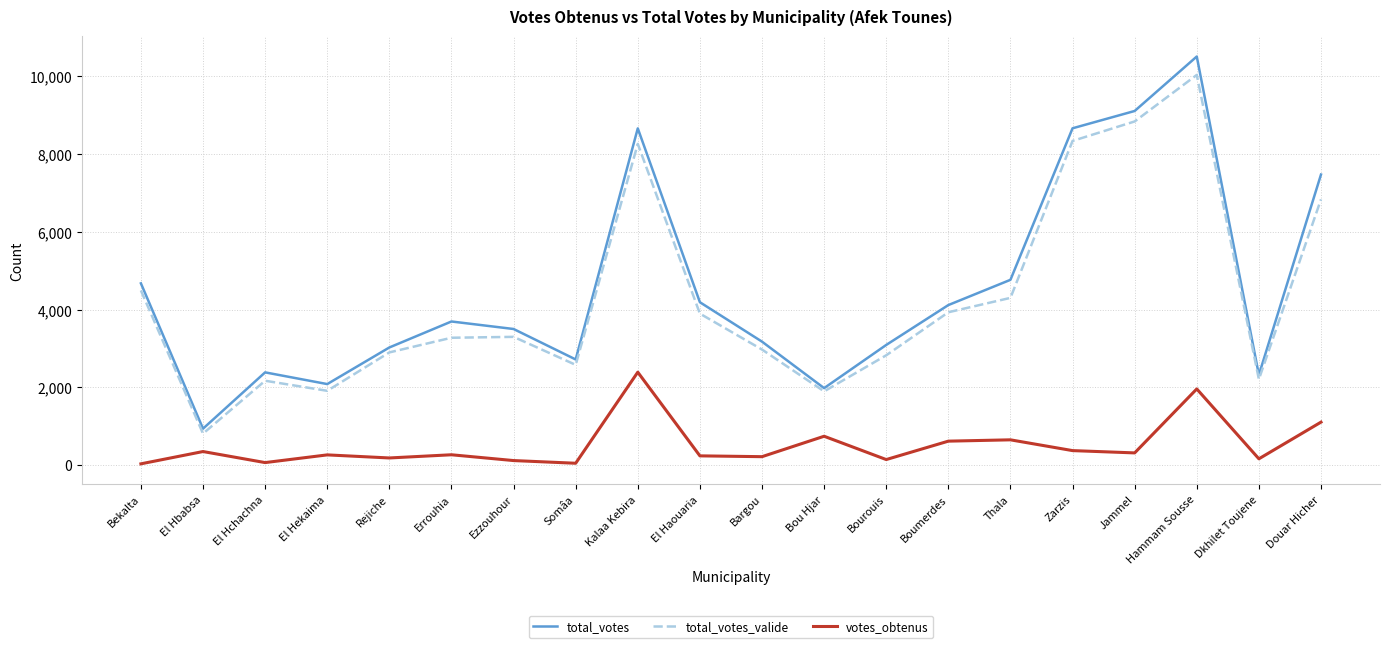

The total_votes series shows 2083 at El Hekaima. True or false?

True